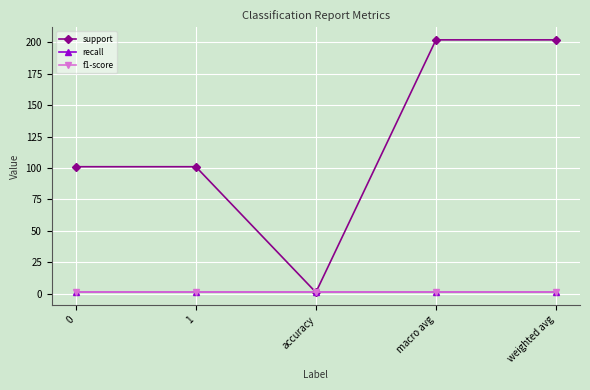

True or false: f1-score and support cross at least once.

False